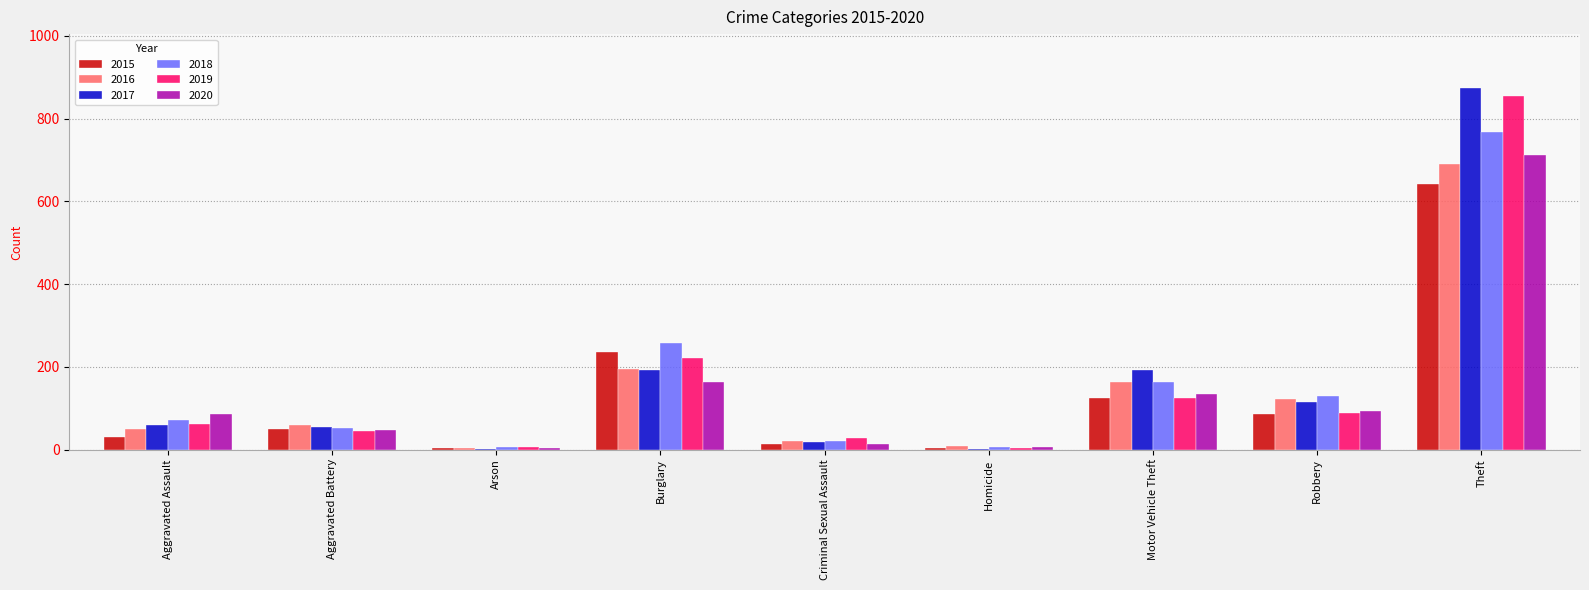

The value of 2017 at Aggravated Battery is 54. True or false?

True